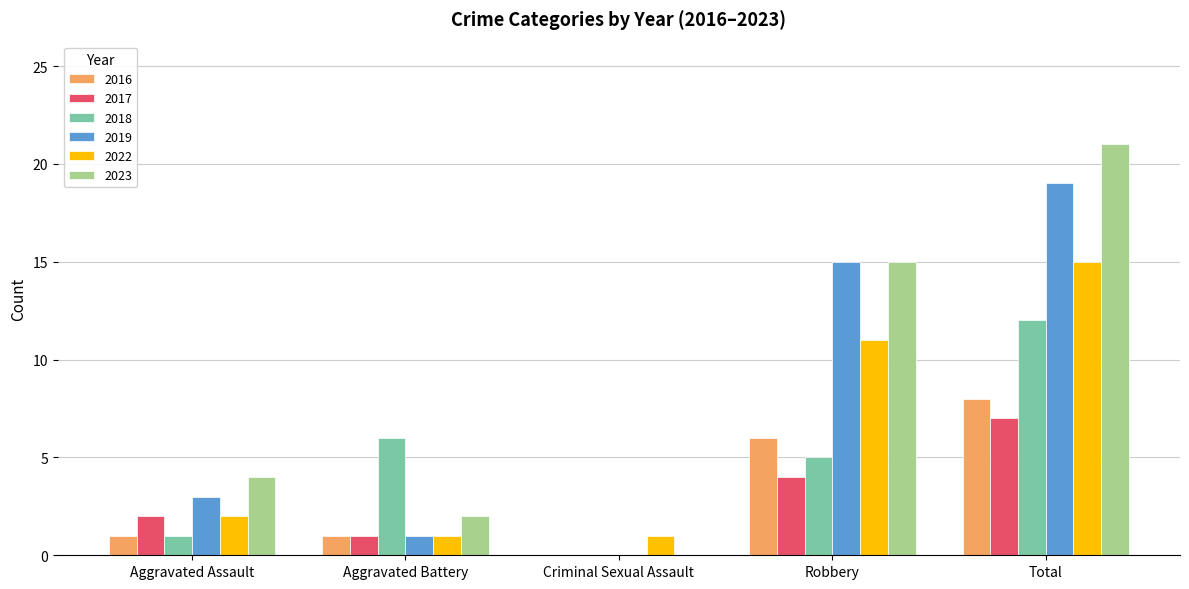

Which category has the highest value in the 2017 series?

Total